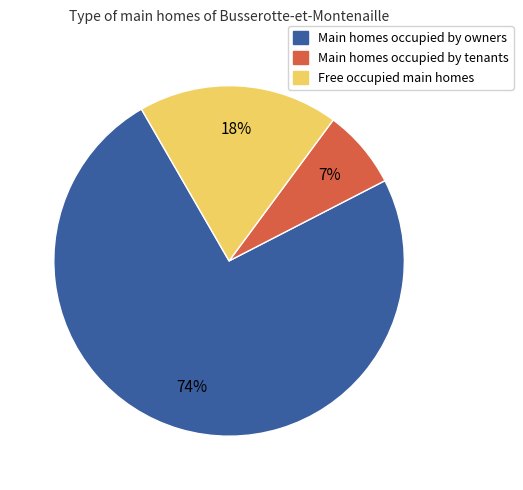

Does any single category account for the majority?

Yes